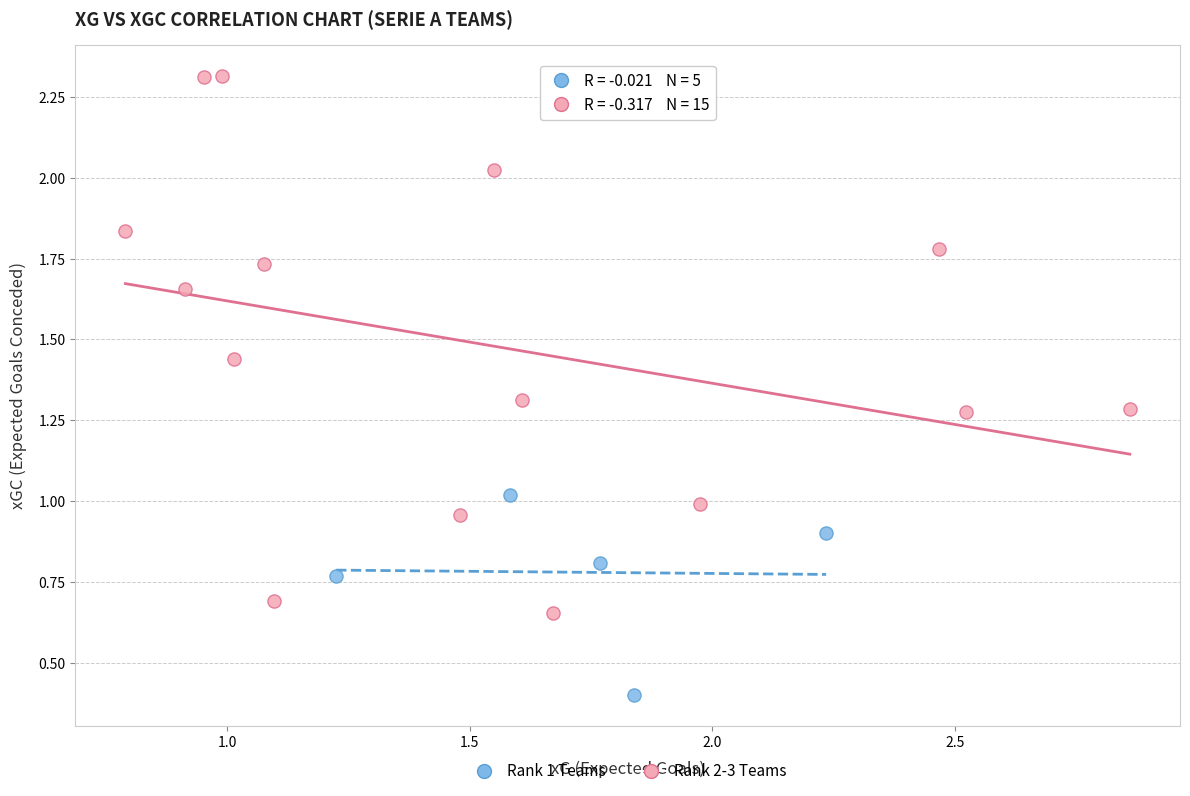

Which series contains the highest Y value?

Rank 2-3 Teams